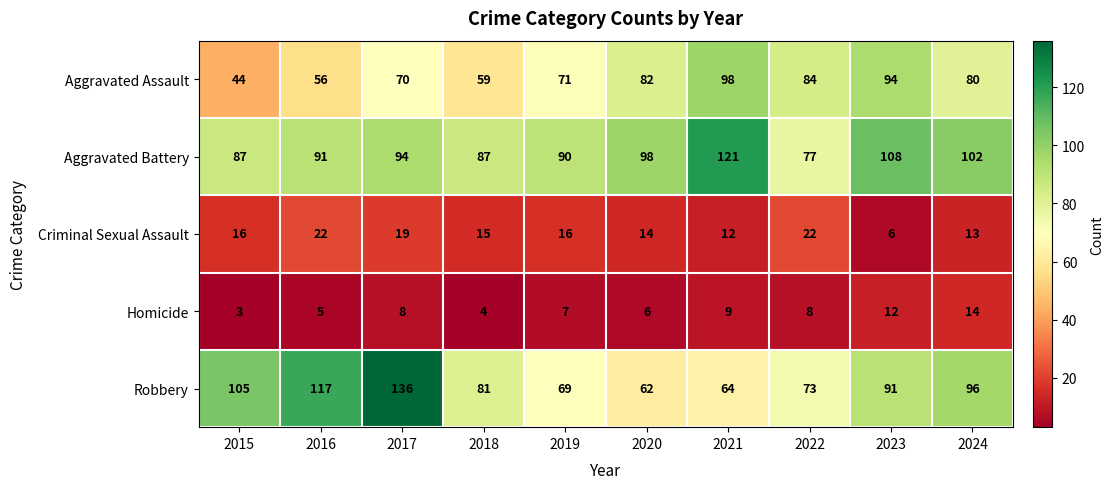

The value of Homicide at 2021 is 9. True or false?

True